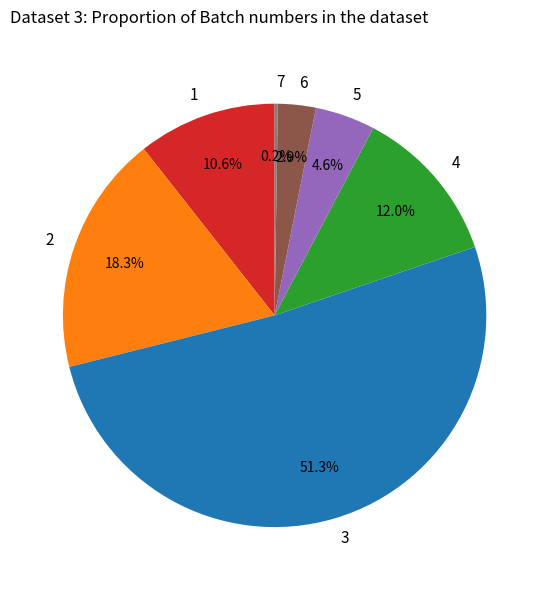

To the nearest percent, what is the difference between the largest and smallest slice percentages?

51%